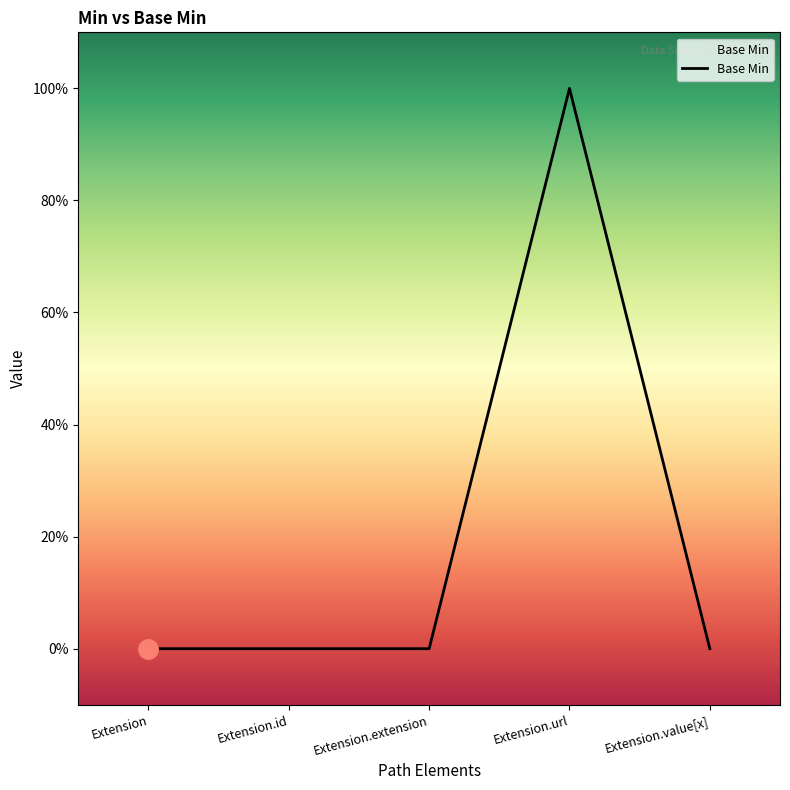

What is the label of the 5th point from the left?

Extension.value[x]